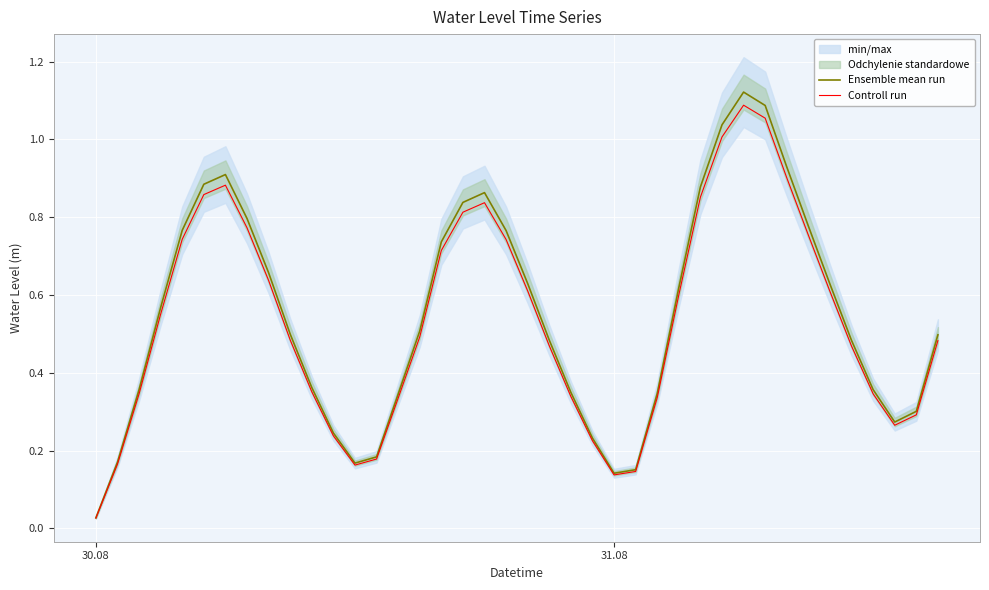

Where is Controll run nearest to the value 0?

30.08